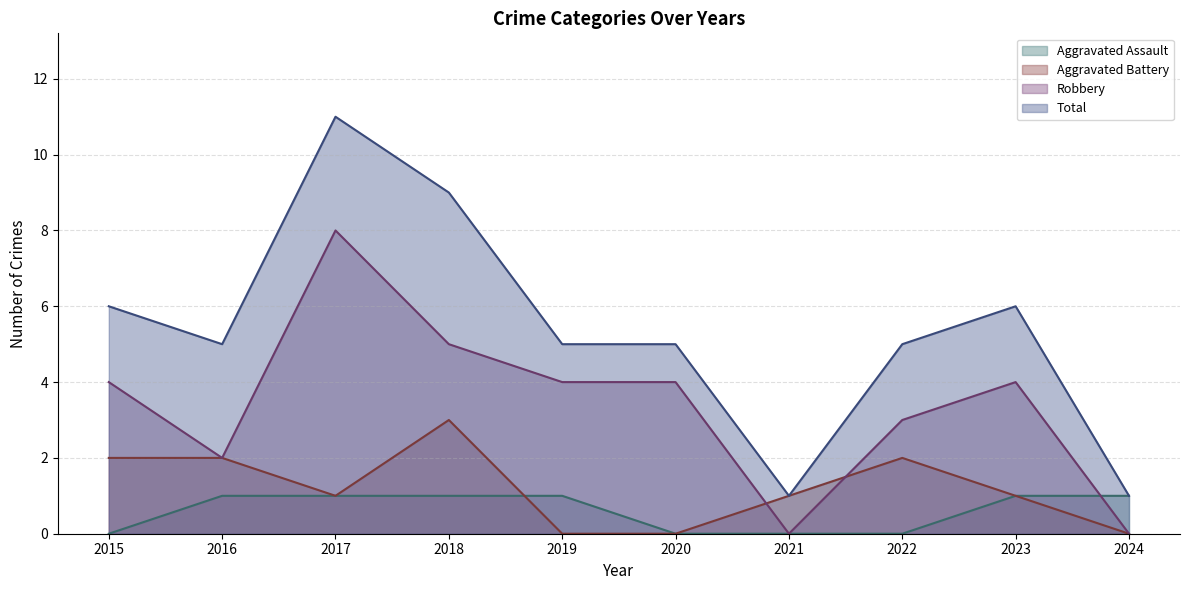

Is it true that Total equals 9 at 2020?

False